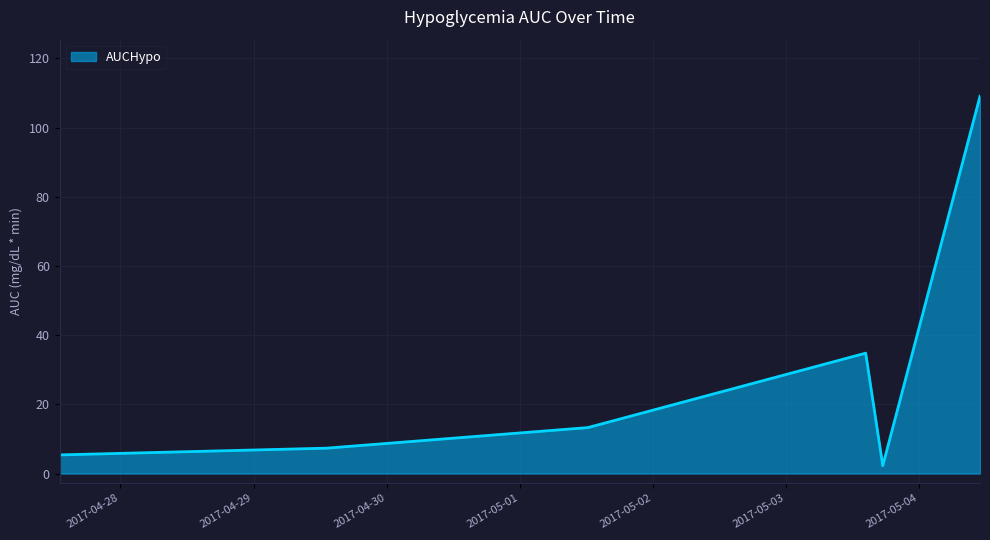

How many values are below 13?

3